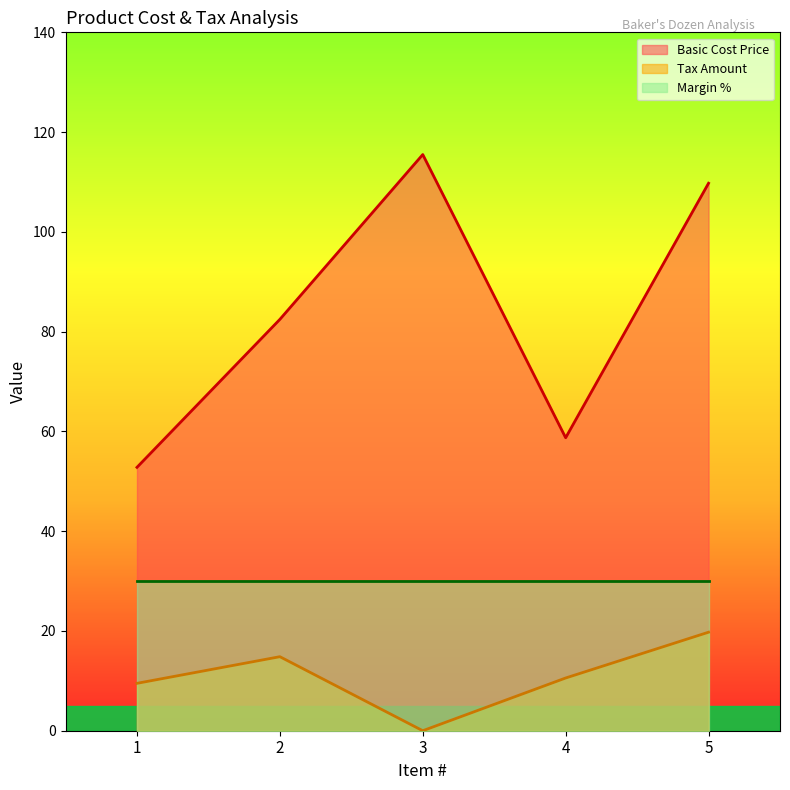

What is the greatest value displayed?

115.5